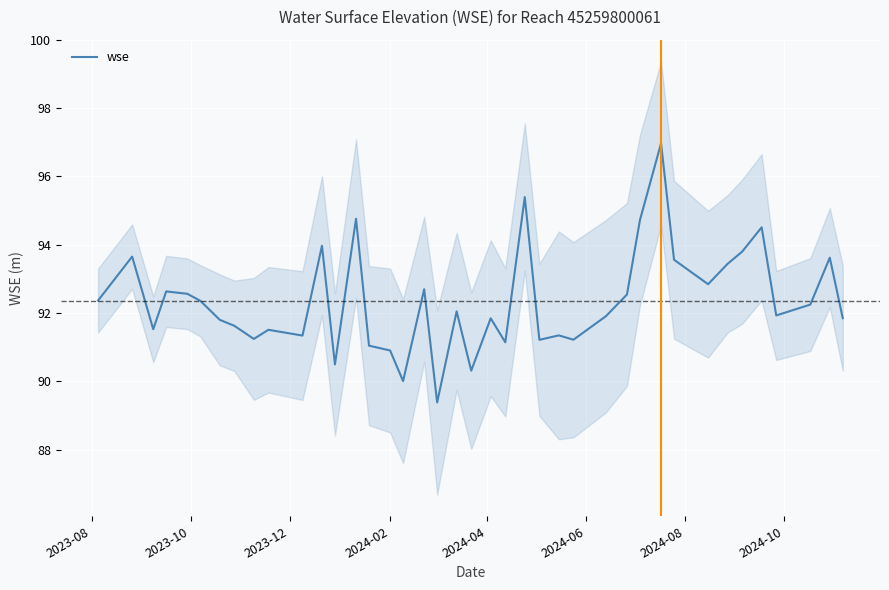

How many points are lower than both their immediate neighbors (excluding endpoints)?

12